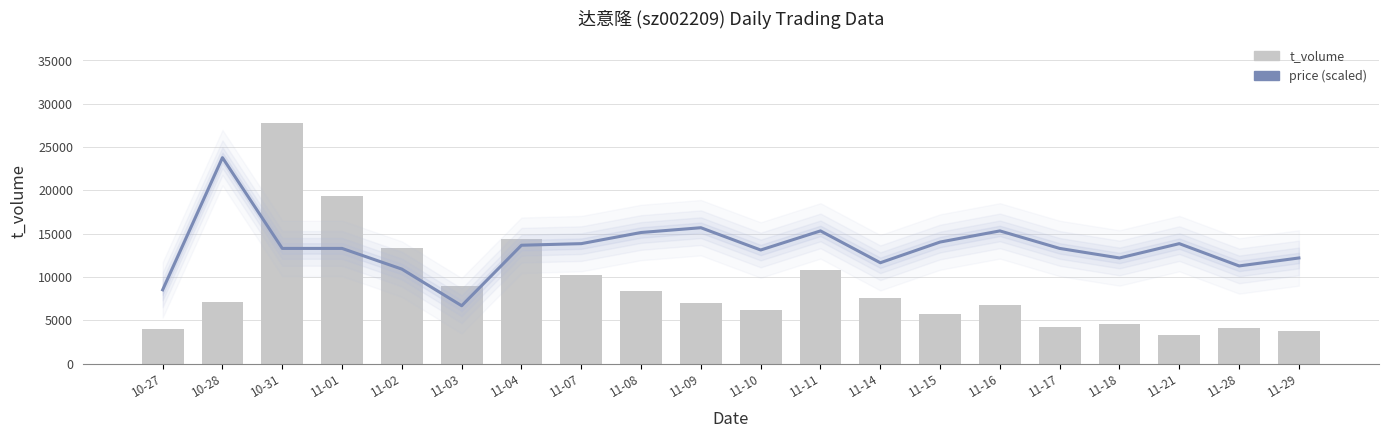

Is it true that t_volume equals 7620.0 at 11-14?

True